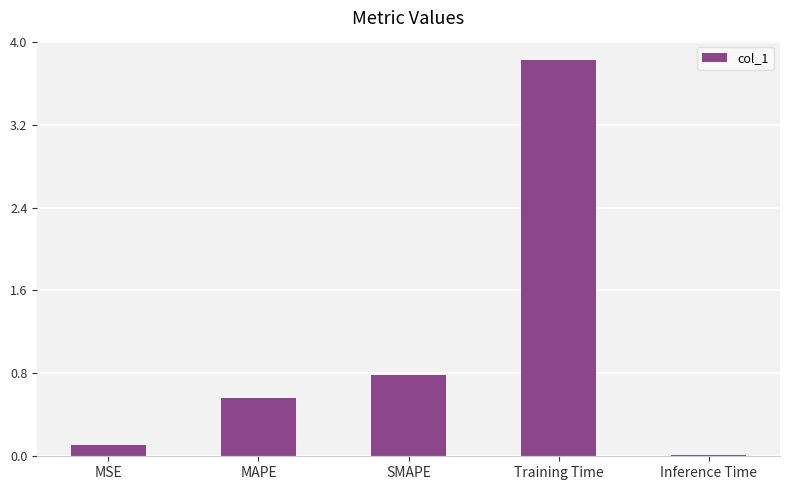

Where is the data nearest to the value 1?

SMAPE